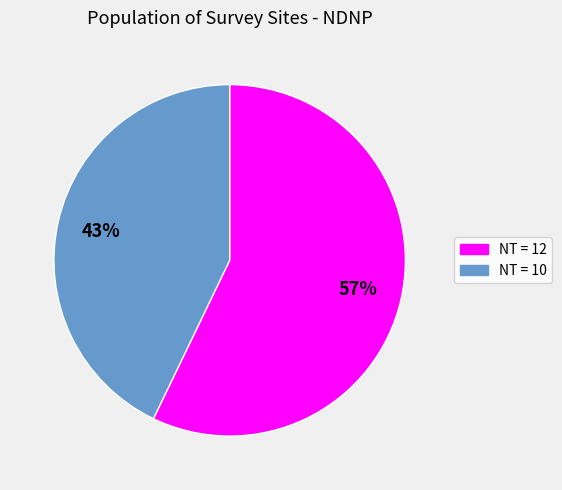

To the nearest percent, what is the average slice percentage?

50%